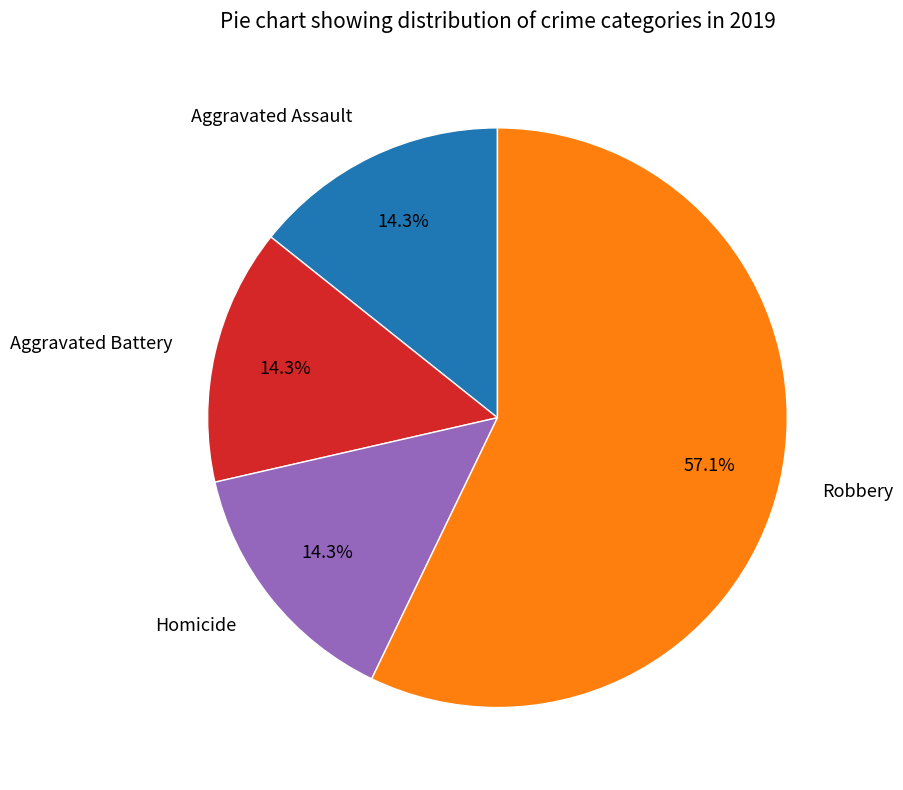

Count the number of slices in the pie.

4